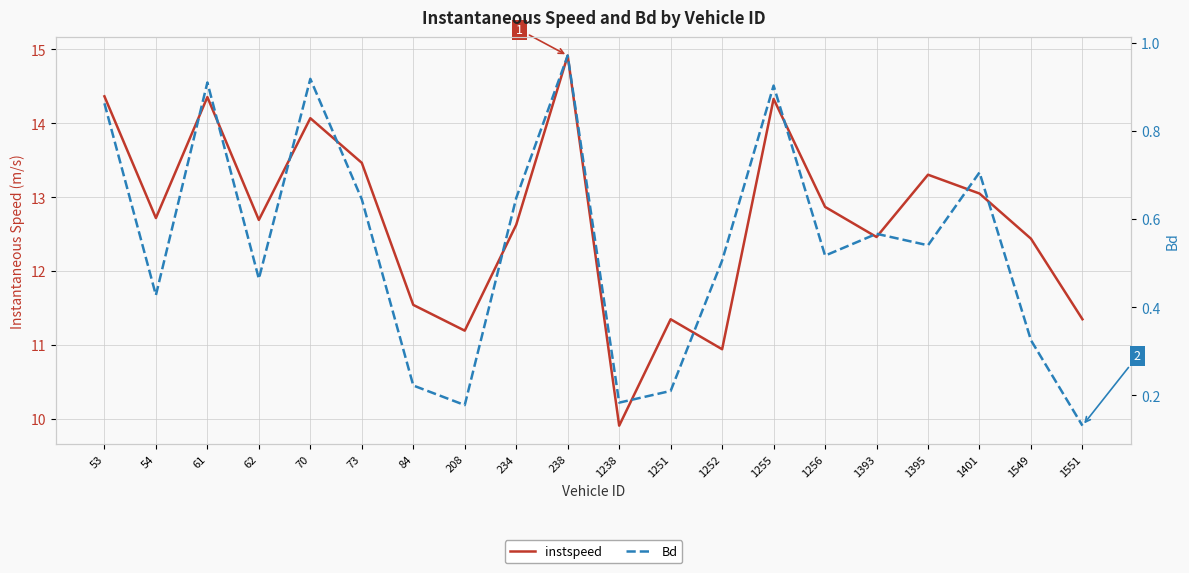

At which category does the chart reach its peak across all series?

238